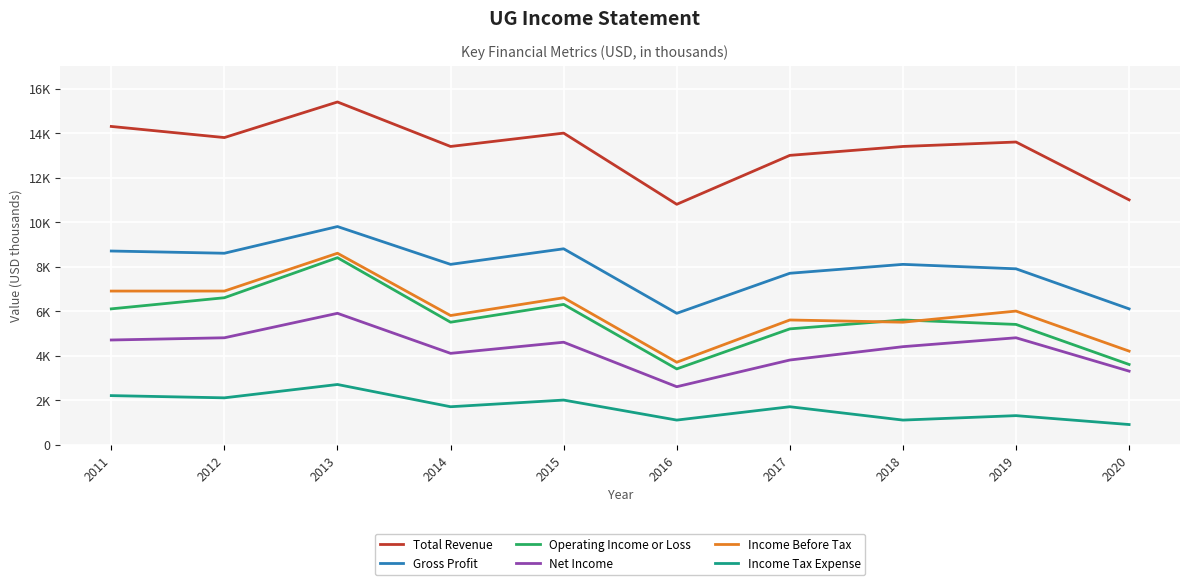

What is the sum of all Income Tax Expense values?

16800